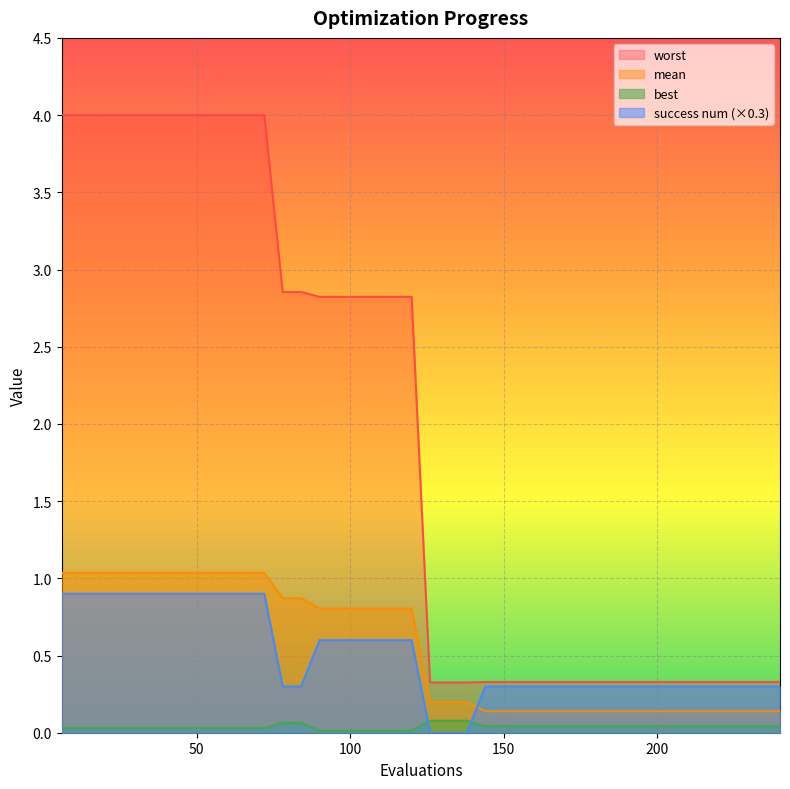

How many lines are shown in the chart?

4